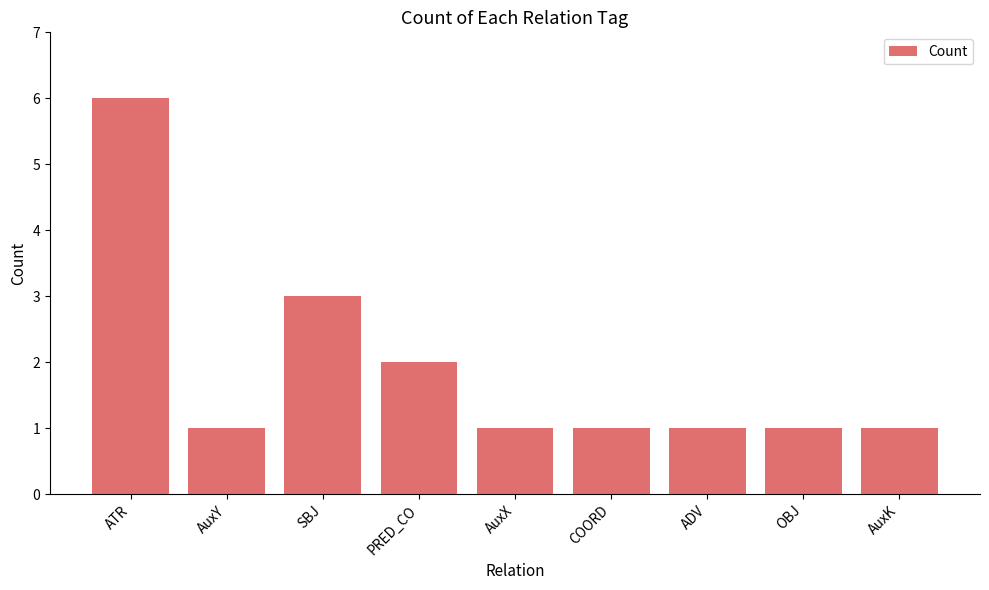

What is the ratio of the value at AuxY to the value at OBJ?

1.0